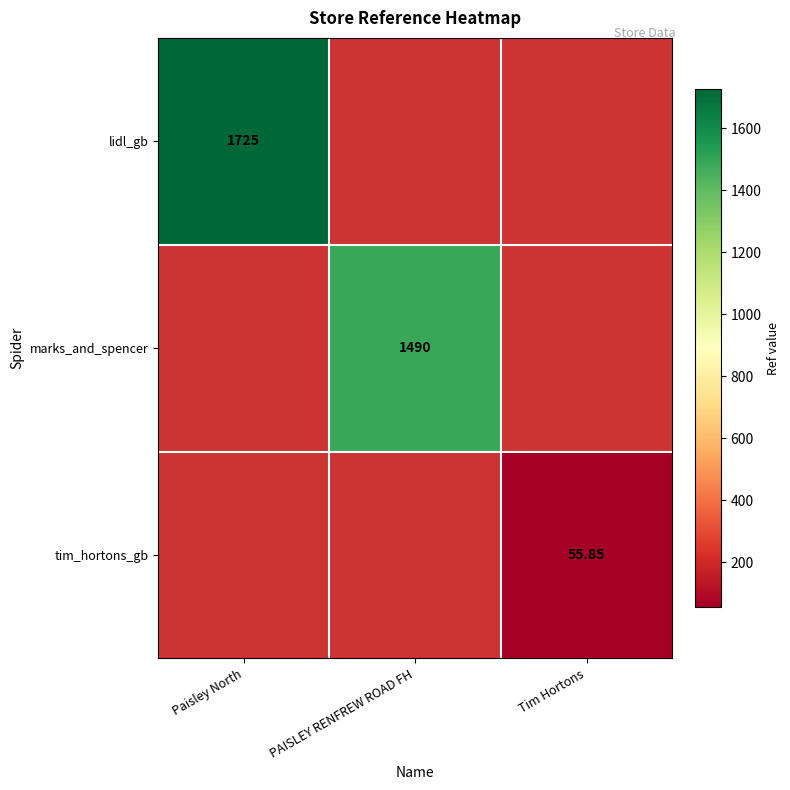

What is the maximum value shown in the chart?

1725.0